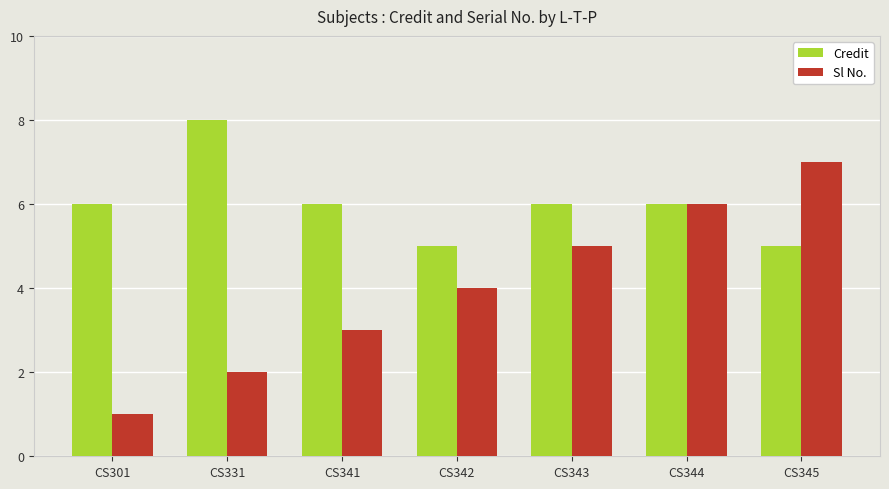

What is the sum of the Credit values at CS342 and CS301?

11